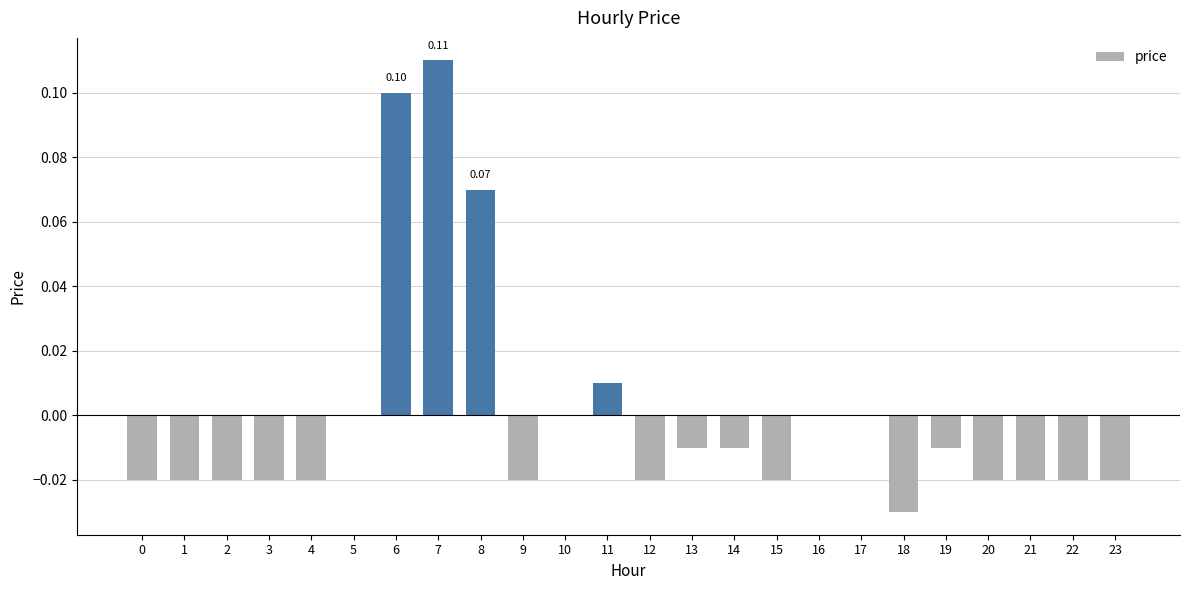

Are the bars horizontal?

No